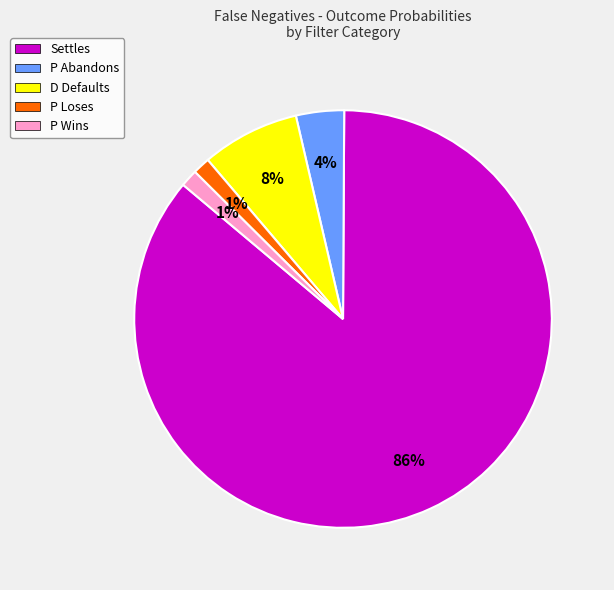

How many segments does this pie chart have?

5